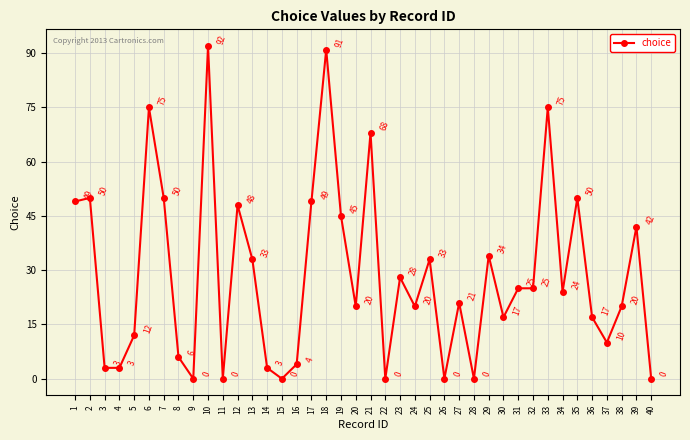

Reading left to right, transcribe all the data shown in this chart.

1=49	2=50	3=3	4=3	5=12	6=75	7=50	8=6	9=0	10=92	11=0	12=48	13=33	14=3	15=0	16=4	17=49	18=91	19=45	20=20	21=68	22=0	23=28	24=20	25=33	26=0	27=21	28=0	29=34	30=17	31=25	32=25	33=75	34=24	35=50	36=17	37=10	38=20	39=42	40=0